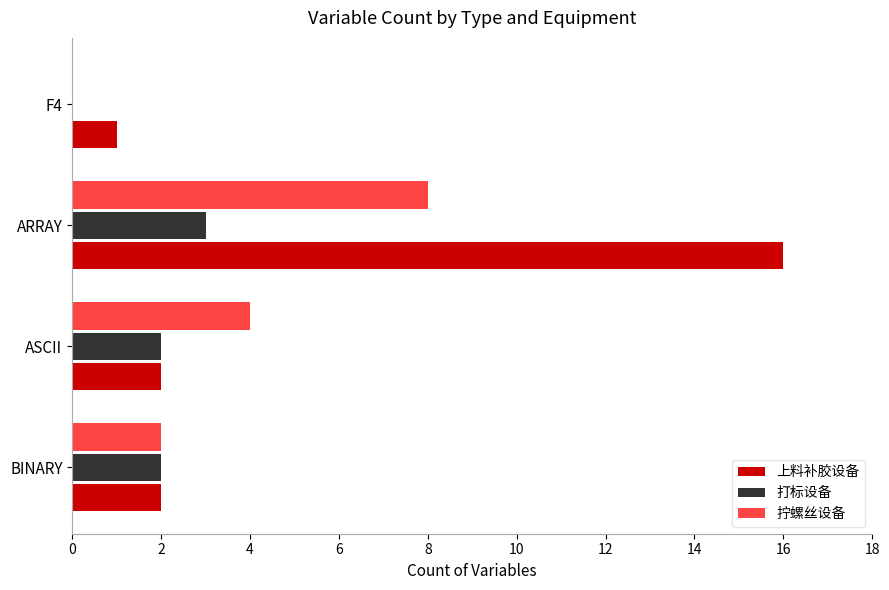

What is the approximate value of 打标设备 at ARRAY?

3